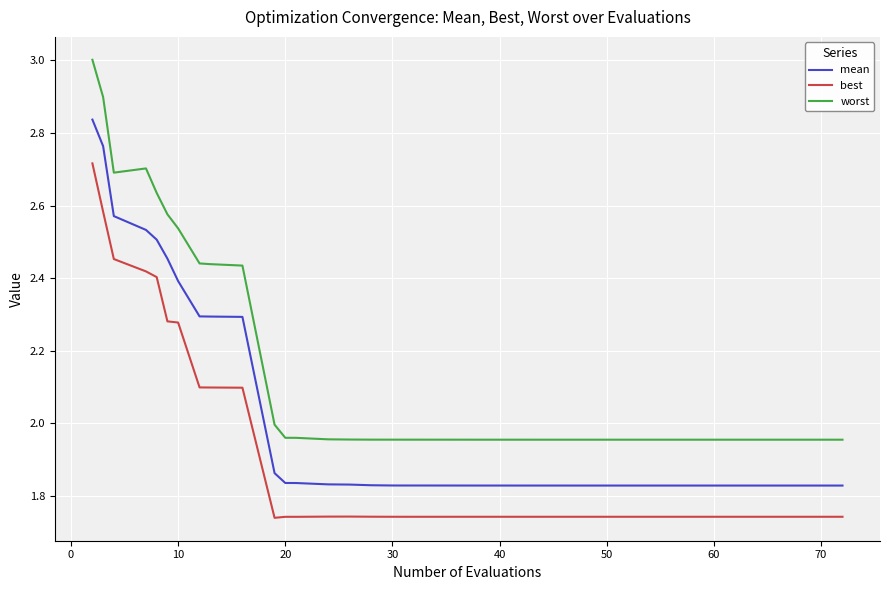

Which series has the widest spread of values?

worst